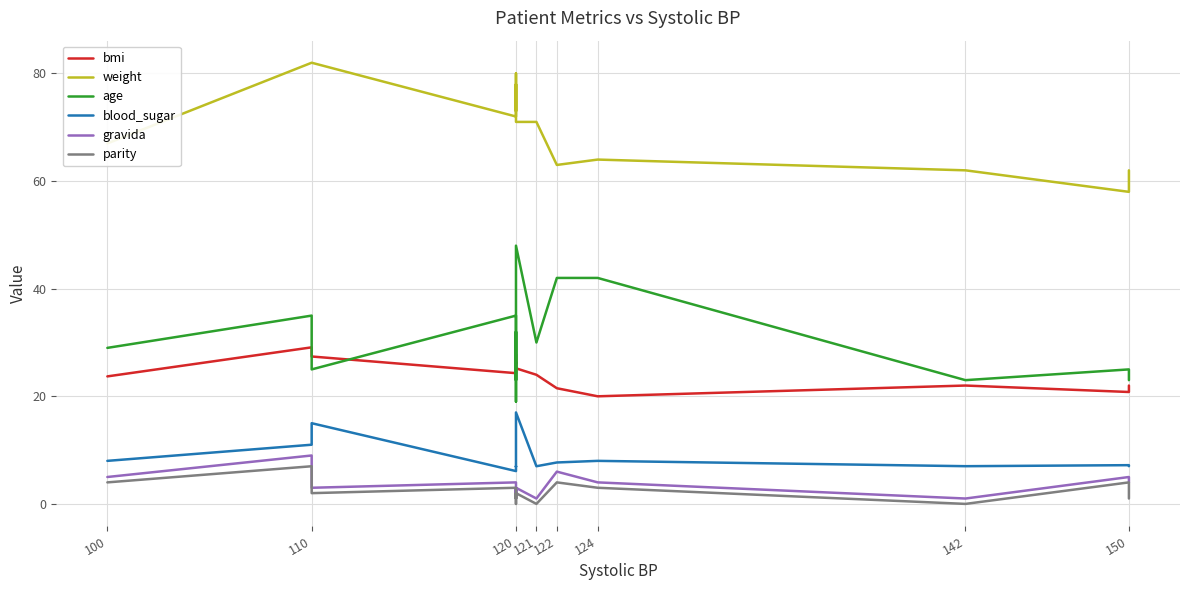

Reading left to right, transcribe all the data shown in this chart.

bmi: 23.7	29.1	27.4	24.3	27.0	27.8	26.0	26.4	25.2	24.0	21.5	20.0	22.0	20.8	22.0
weight: 67.0	82.0	82.0	72.0	80.0	73.0	77.0	78.0	71.0	71.0	63.0	64.0	62.0	58.0	62.0
age: 29.0	35.0	25.0	35.0	19.0	20.0	32.0	23.0	48.0	30.0	42.0	42.0	23.0	25.0	23.0
blood_sugar: 8.0	11.0	15.0	6.1	7.0	7.0	6.9	7.0	17.0	7.0	7.7	8.0	7.0	7.2	7.0
gravida: 5.0	9.0	3.0	4.0	1.0	2.0	3.0	2.0	3.0	1.0	6.0	4.0	1.0	5.0	4.0
parity: 4.0	7.0	2.0	3.0	0.0	1.0	2.0	1.0	2.0	0.0	4.0	3.0	0.0	4.0	1.0